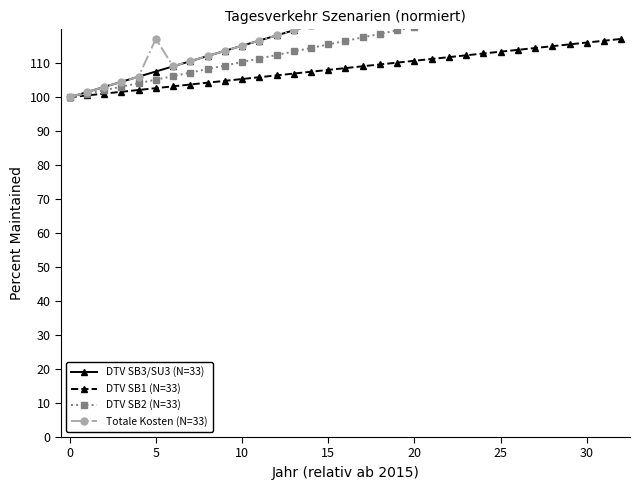

What is the difference between the DTV SB1 (N=33) values at 23 and 32?

4.8